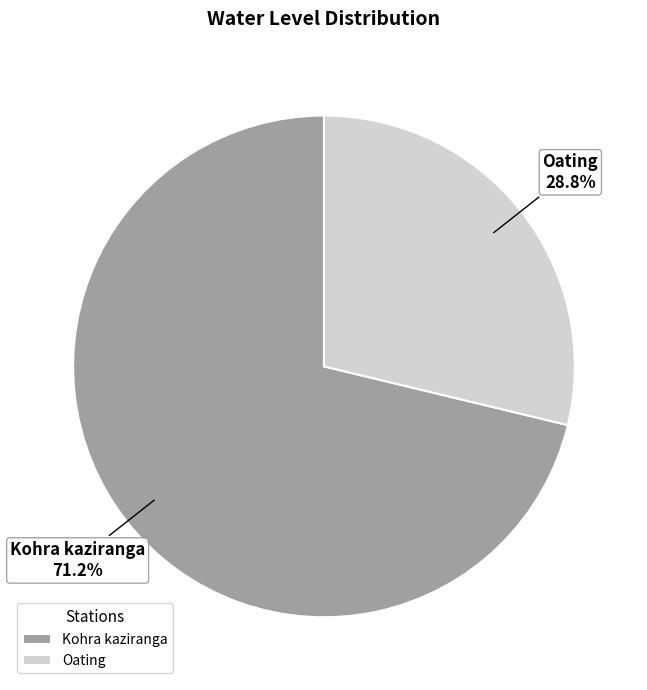

To the nearest percent, what is the difference between the largest and smallest slice percentages?

42%